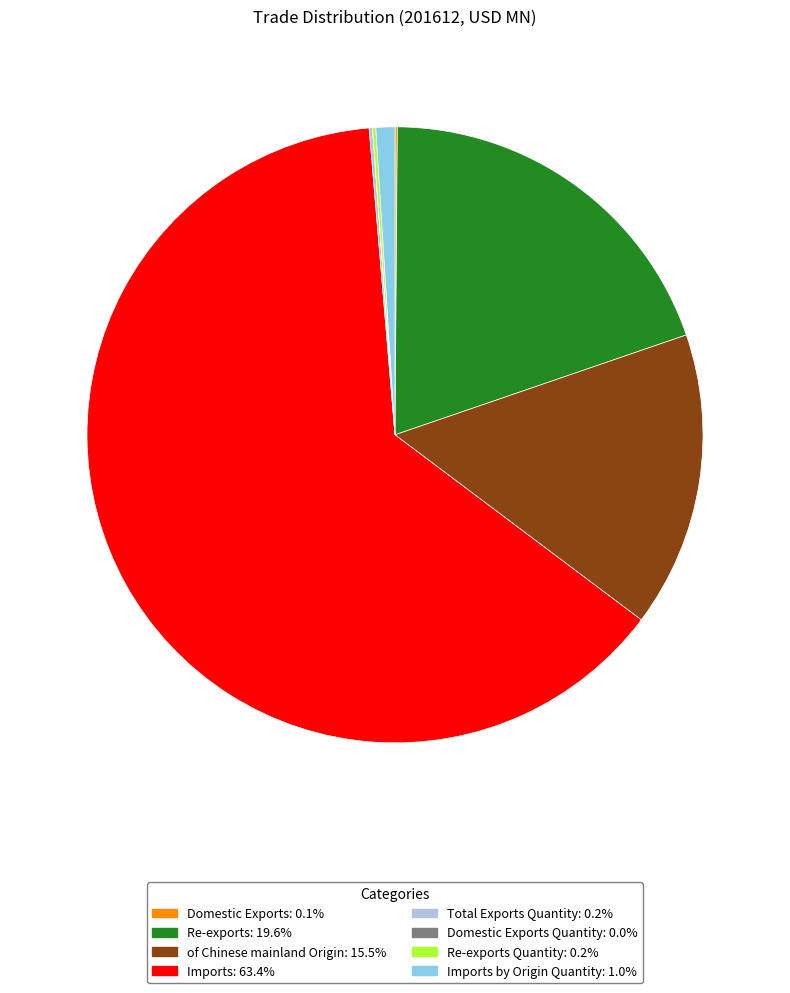

Is there any slice that represents more than half of the pie?

Yes